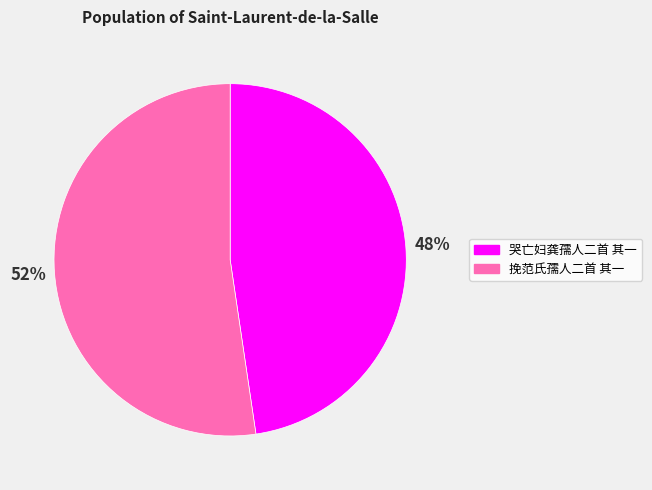

Which slice is the largest?

挽范氏孺人二首 其一